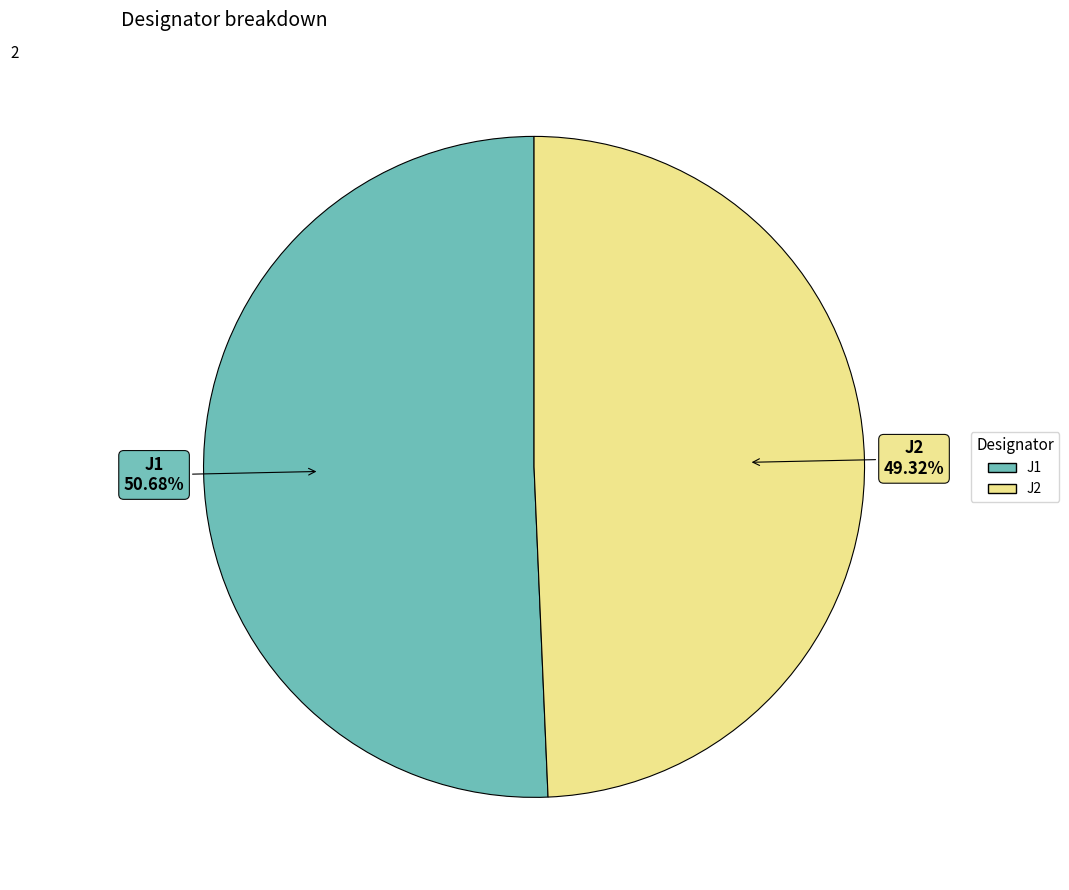

The J2 slice represents 49% of the pie. True or false?

True